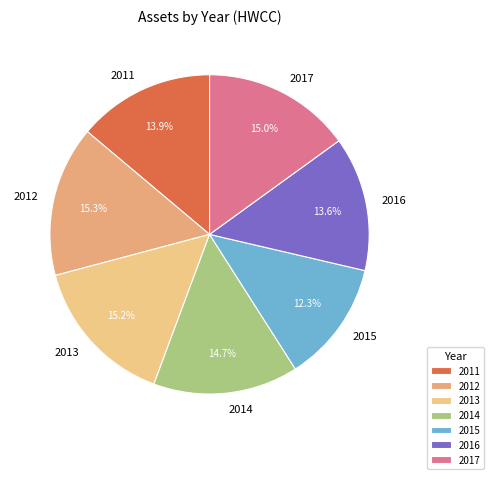

What is the total percentage of 2017 and 2013?

30.2%